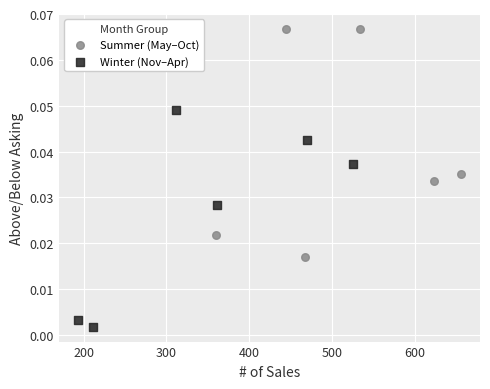

Which series reaches the minimum Y coordinate?

Winter (Nov–Apr)